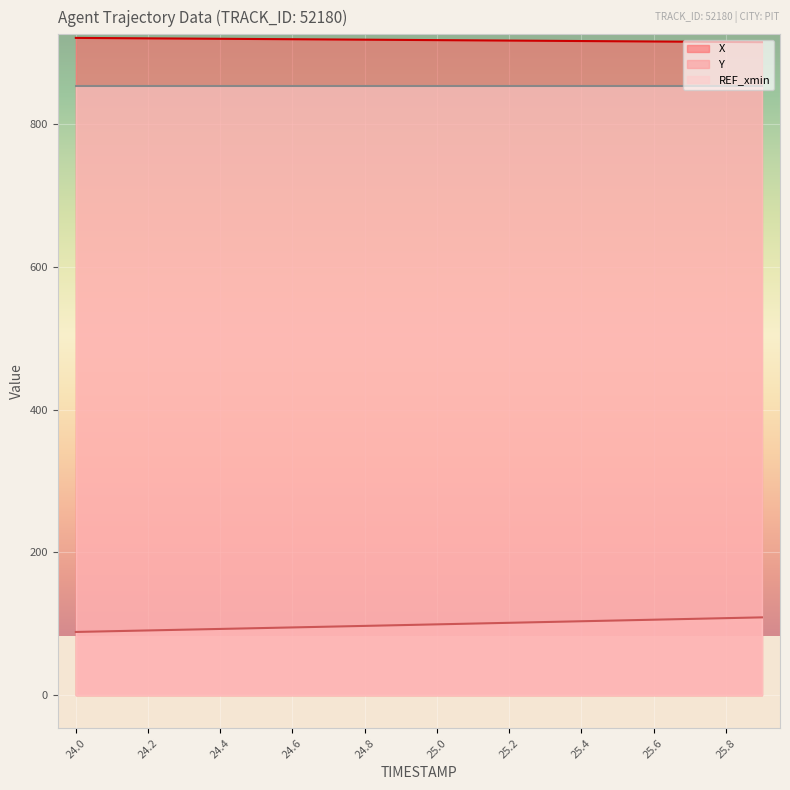

The Y series shows 128.8 at 24.9. True or false?

False